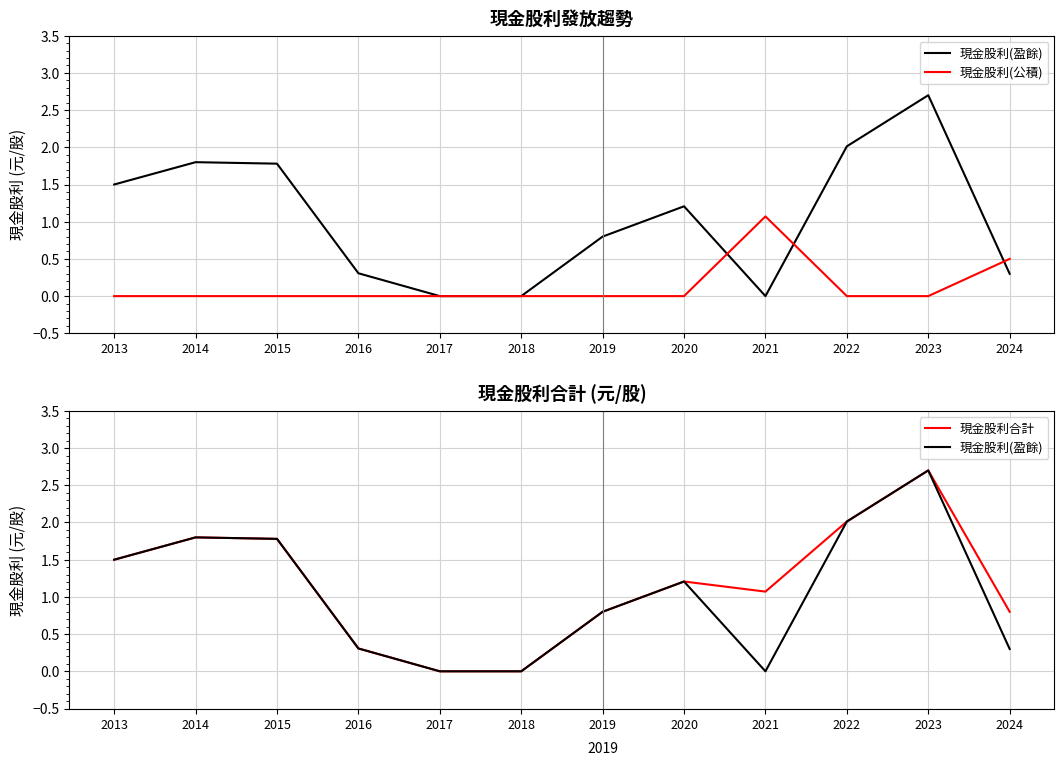

Is it true that 現金股利合計 equals 0.8 at 2024?

True